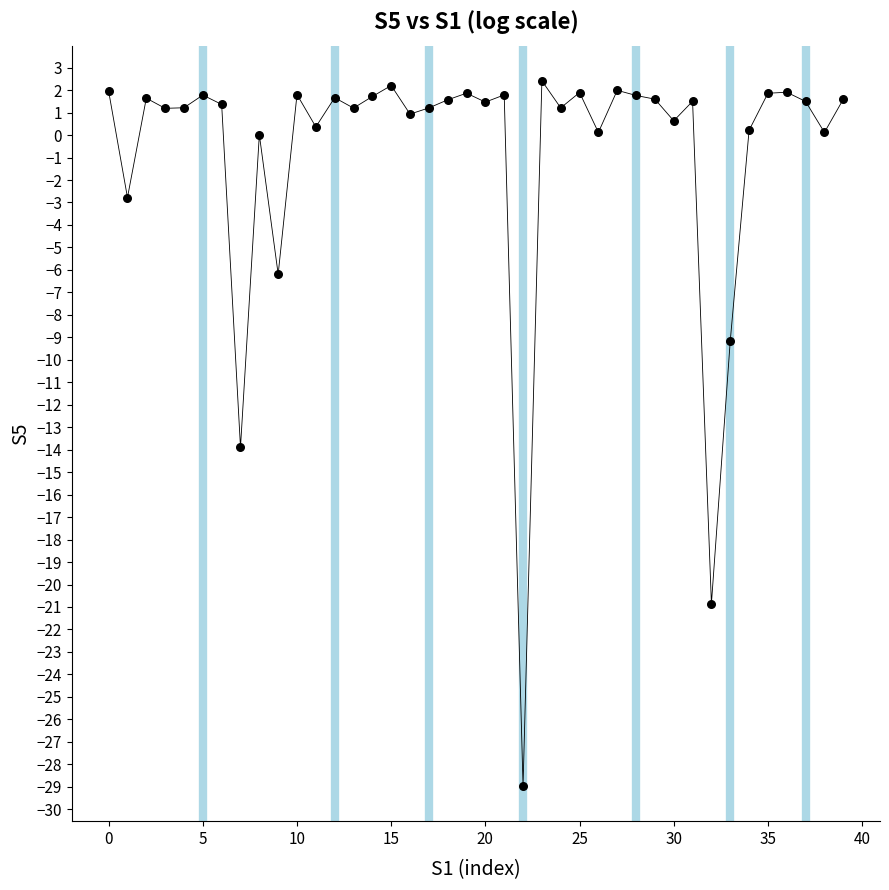

What Y value in the scatter plot is closest to -13?

-13.9